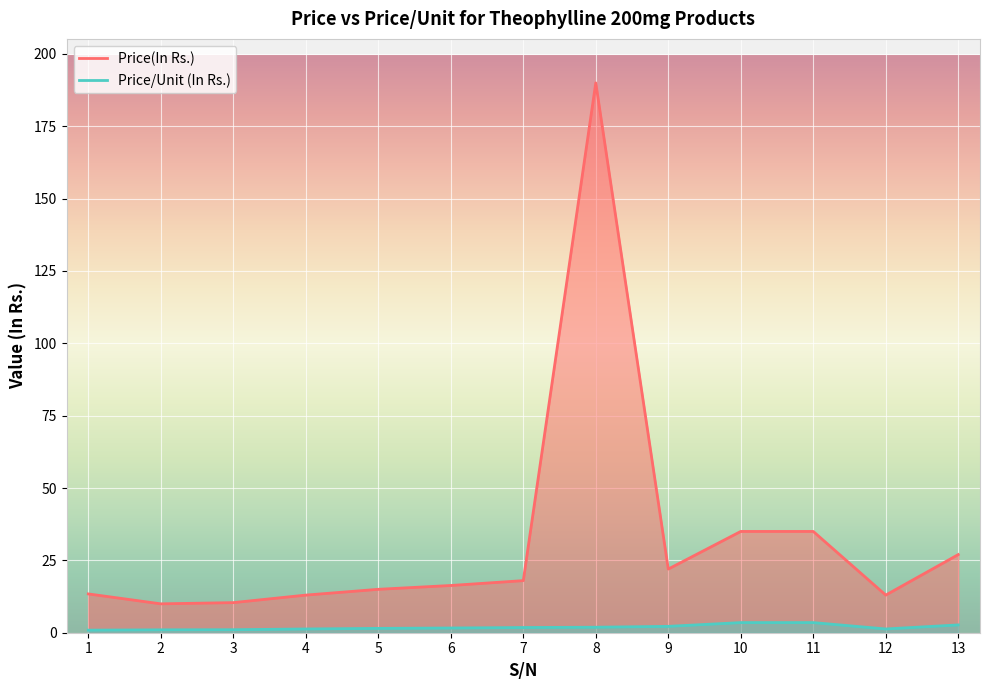

The value of Price/Unit (In Rs.) at 6 is 1.6. True or false?

True